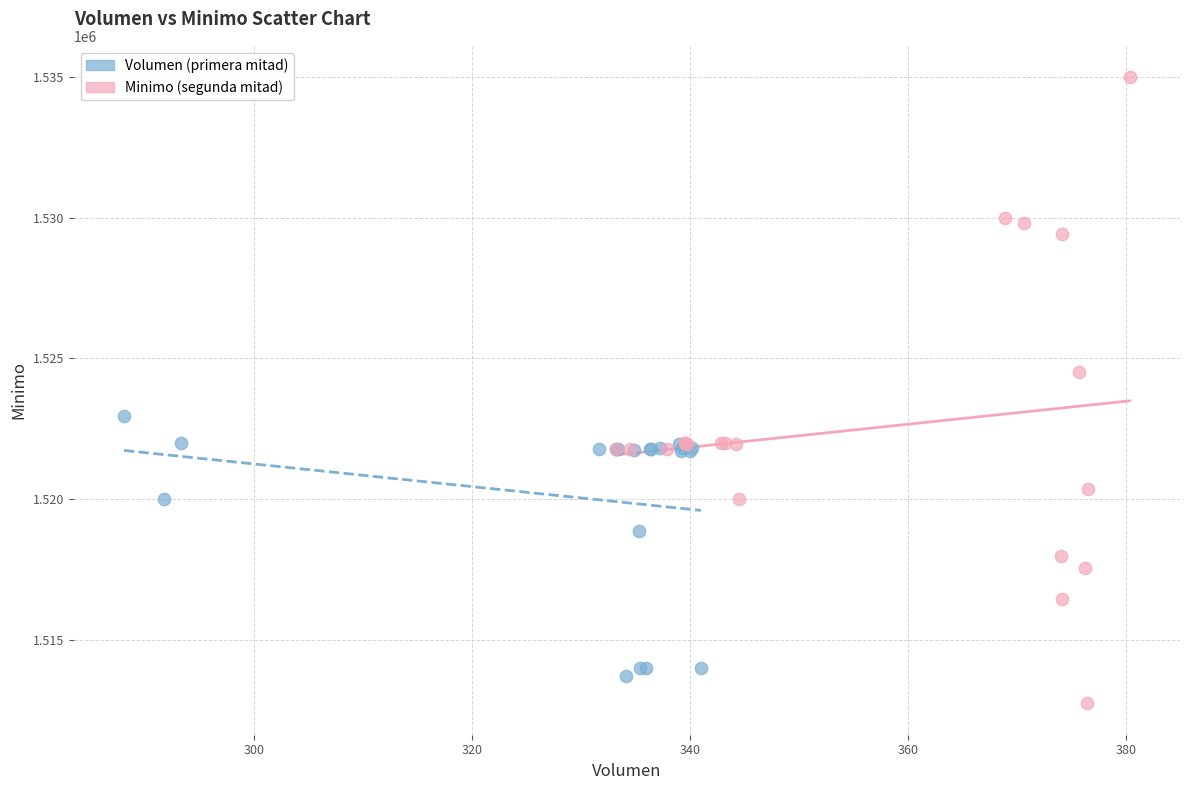

Which series reaches the maximum Y coordinate?

Minimo (segunda mitad)